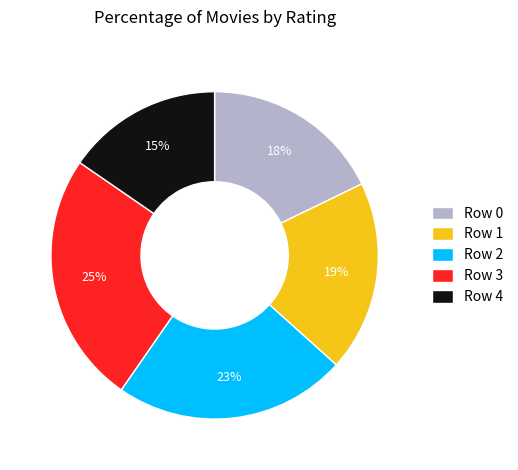

Which category has the smallest portion of the pie?

Row 4